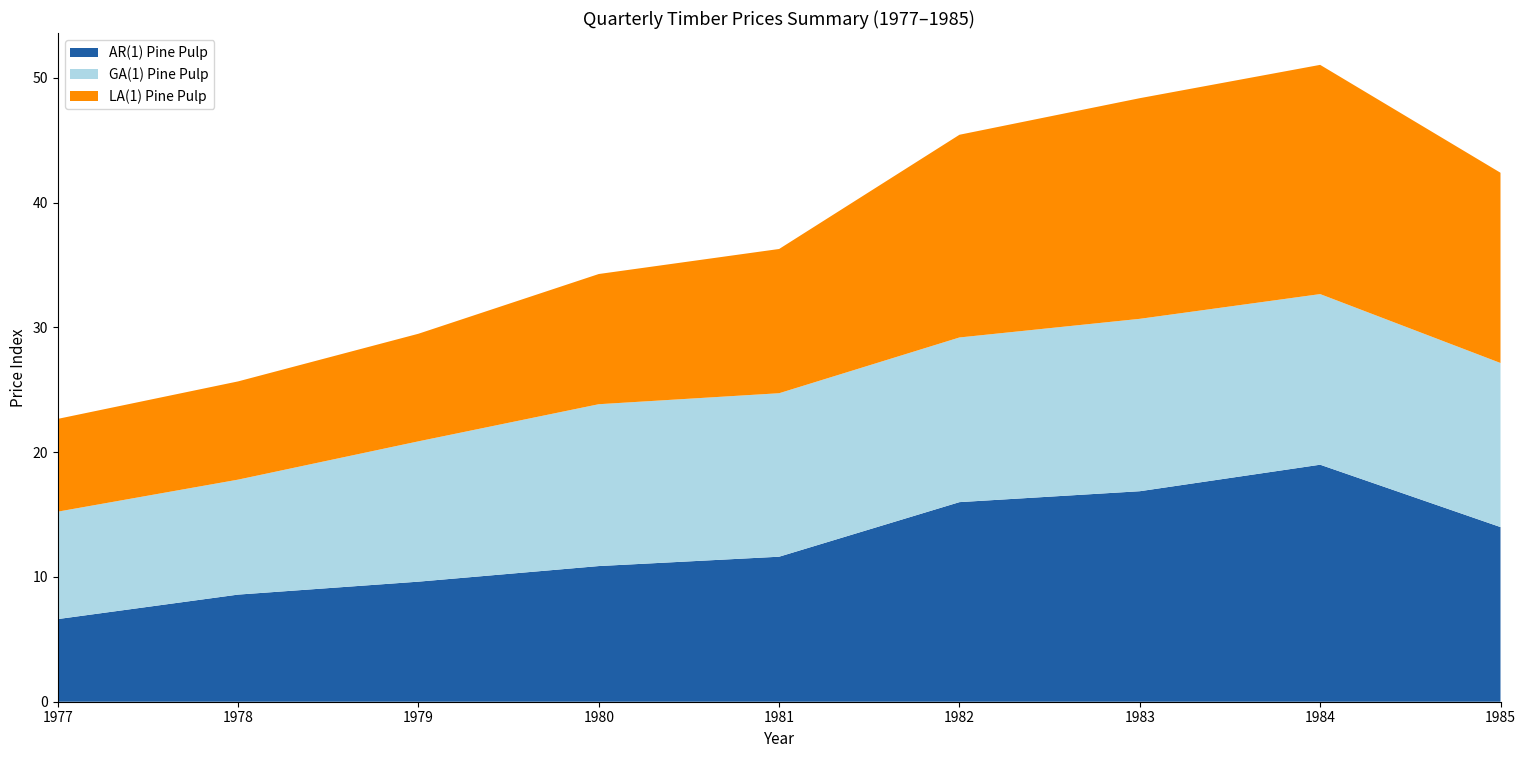

The AR(1) Pine Pulp series shows 6.6 at 1977. True or false?

True